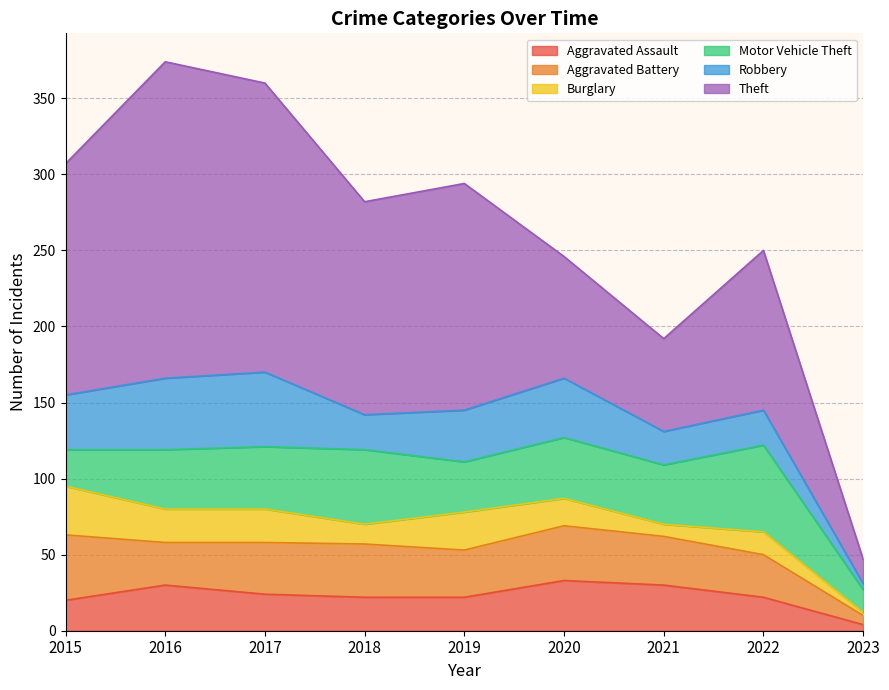

True or false: Theft and Burglary cross at least once.

False